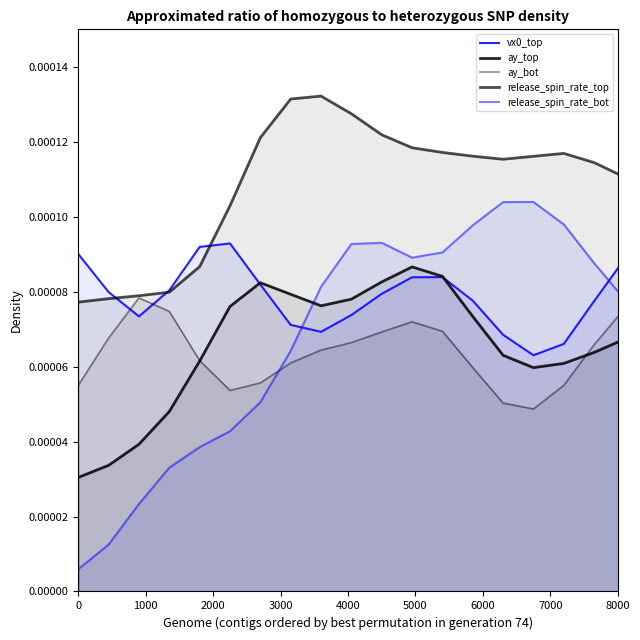

How many lines are shown in the chart?

5